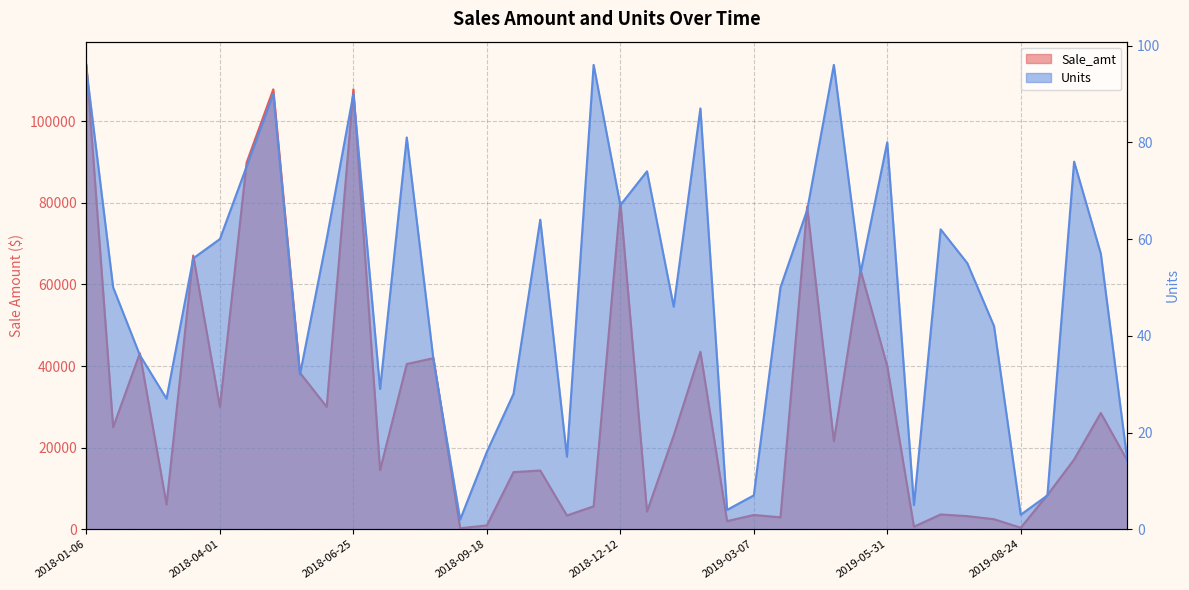

Count the number of categories in the chart.

40